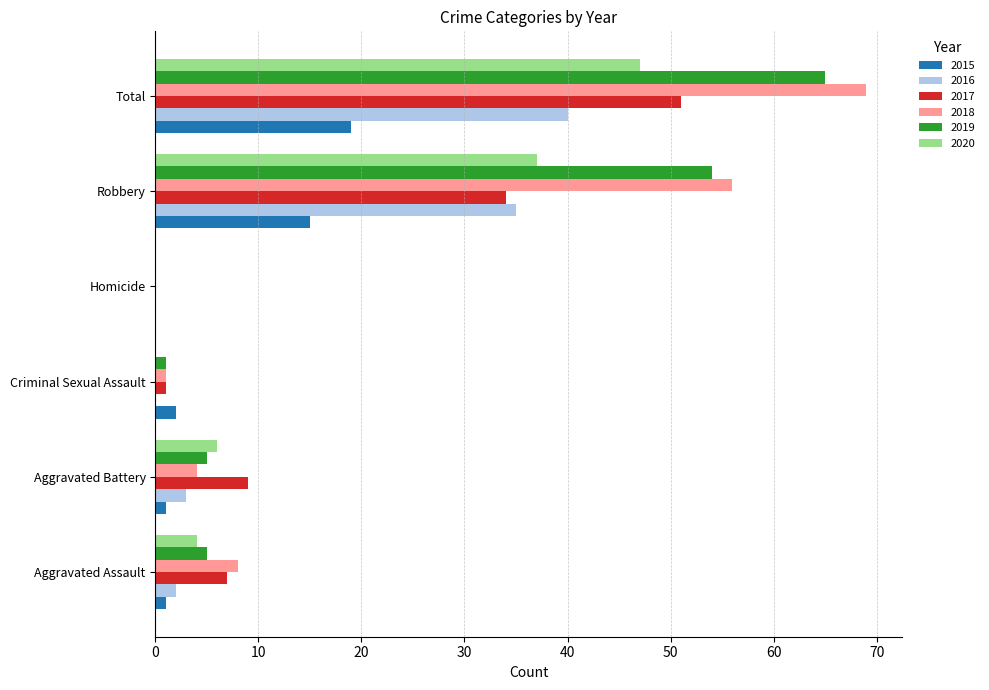

What is the greatest value displayed?

69